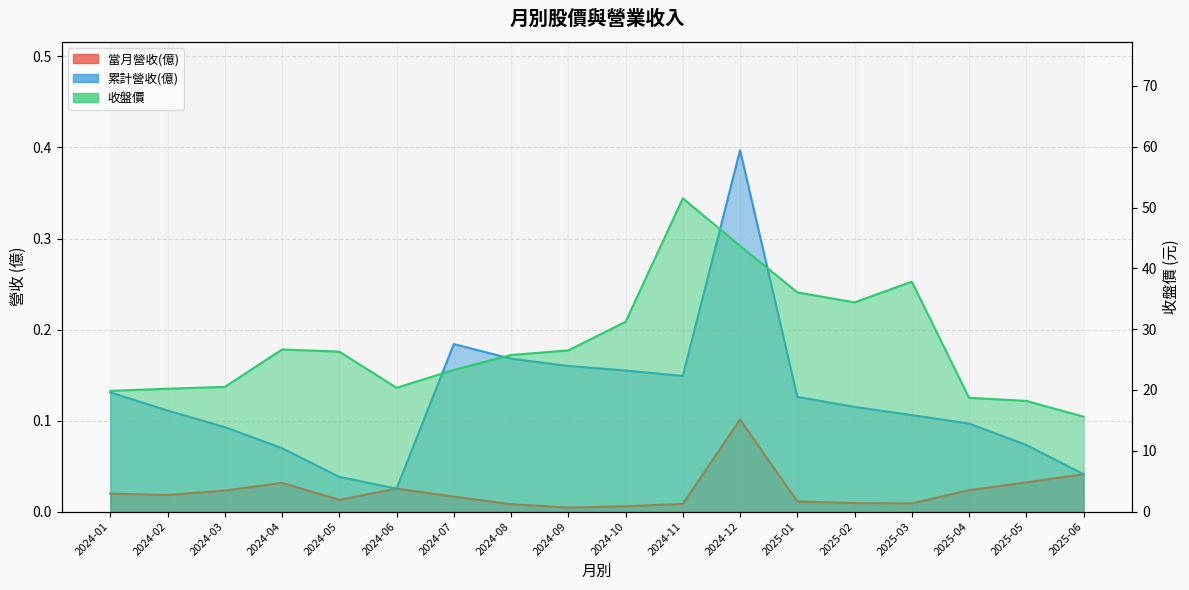

In 收盤價, how many points are higher than both neighbors (excluding endpoints)?

3